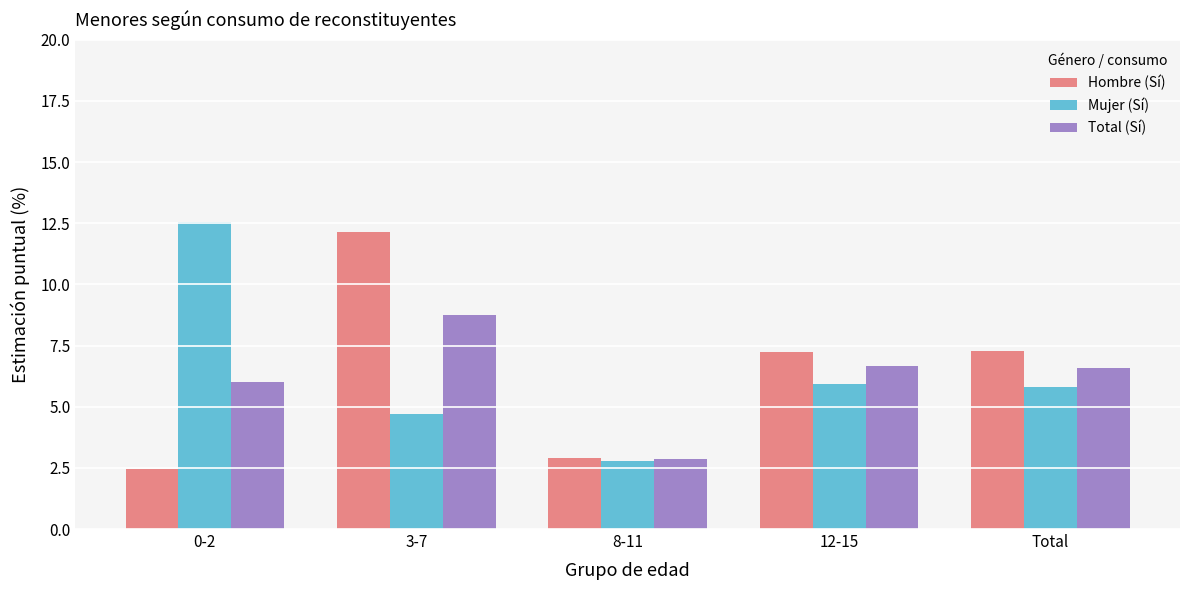

What is the approximate value of Total (Sí) at 0-2?

6.0